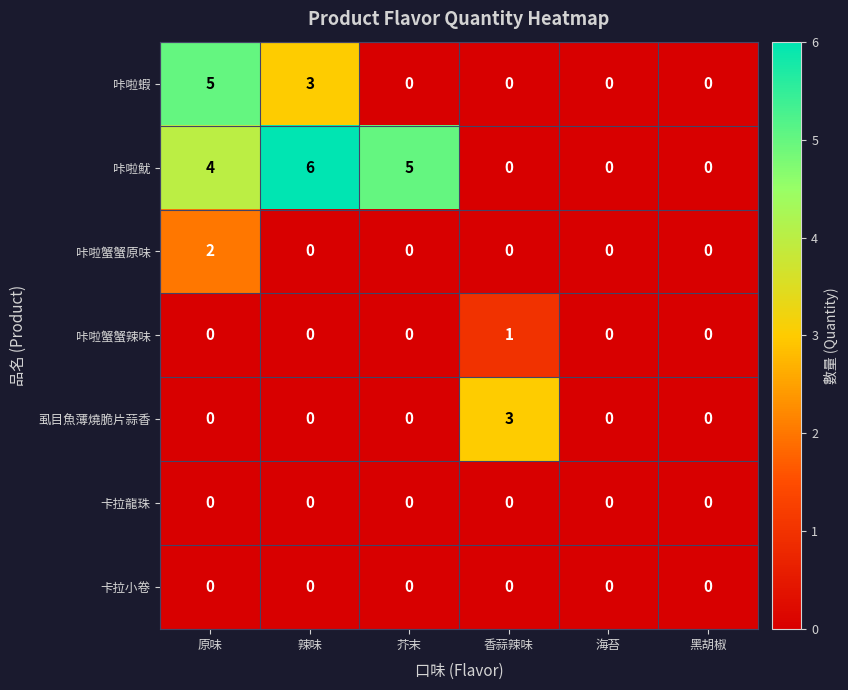

The value of 咔啦蟹蟹原味 at 原味 is 2. True or false?

True